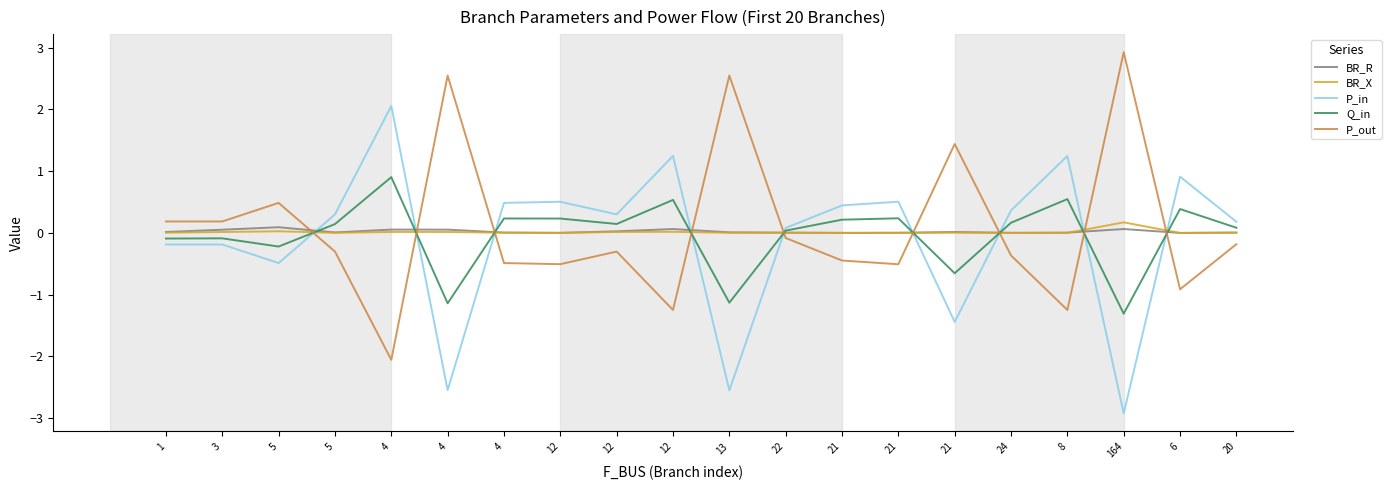

Reading right to left, what are all the values shown in this chart?

BR_R: 0.0	0.0	0.1	0.0	0.0	0.0	0.0	0.0	0.0	0.0	0.1	0.0	0.0	0.0	0.1	0.1	0.0	0.1	0.1	0.0
BR_X: 0.0	0.0	0.2	0.0	0.0	0.0	0.0	0.0	0.0	0.0	0.0	0.0	0.0	0.0	0.0	0.0	0.0	0.0	0.0	0.0
P_in: 0.2	0.9	-2.9	1.2	0.4	-1.4	0.5	0.4	0.1	-2.5	1.2	0.3	0.5	0.5	-2.5	2.1	0.3	-0.5	-0.2	-0.2
Q_in: 0.1	0.4	-1.3	0.5	0.2	-0.7	0.2	0.2	0.0	-1.1	0.5	0.1	0.2	0.2	-1.1	0.9	0.1	-0.2	-0.1	-0.1
P_out: -0.2	-0.9	2.9	-1.2	-0.4	1.4	-0.5	-0.4	-0.1	2.6	-1.2	-0.3	-0.5	-0.5	2.5	-2.1	-0.3	0.5	0.2	0.2